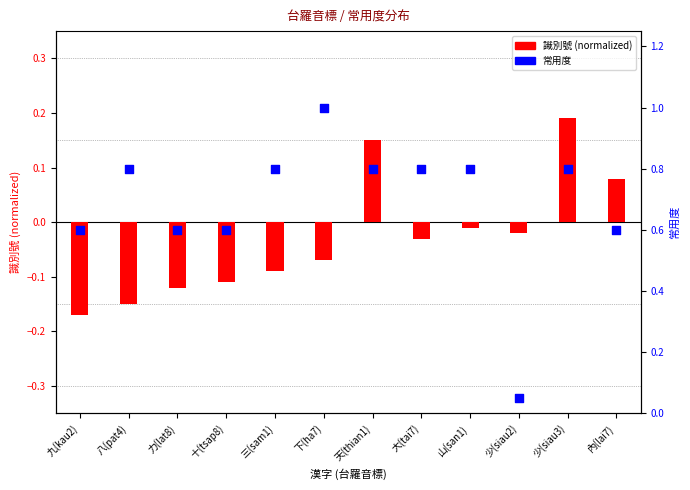

Is the value of 常用度 at 天(thian1) greater than the value of 識別號 (normalized) at 內(lai7)?

Yes